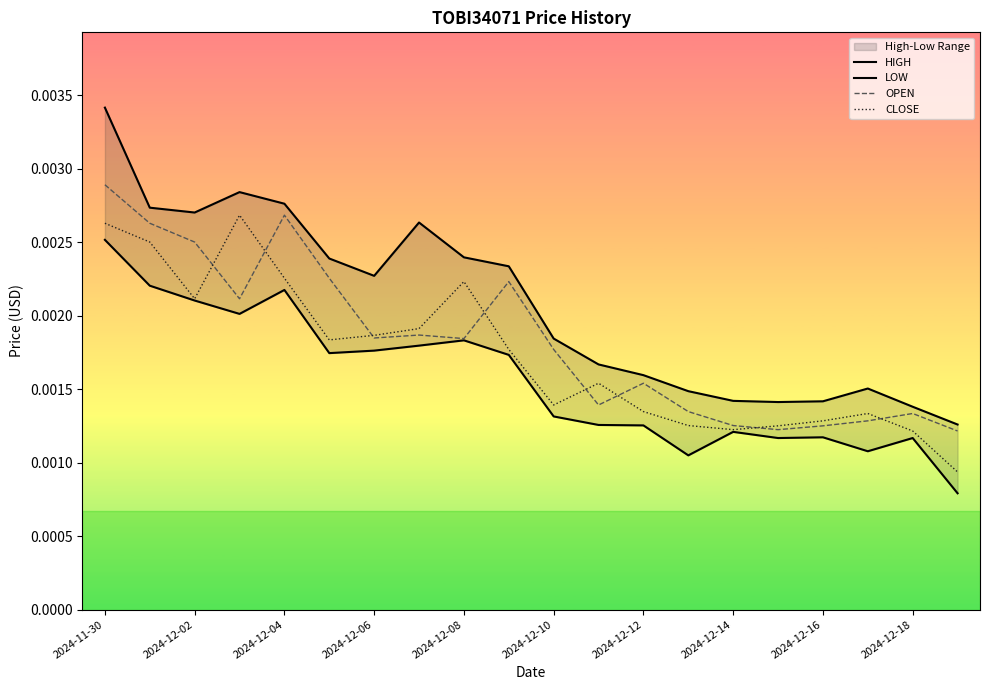

At which label does OPEN reach its peak?

2024-11-30